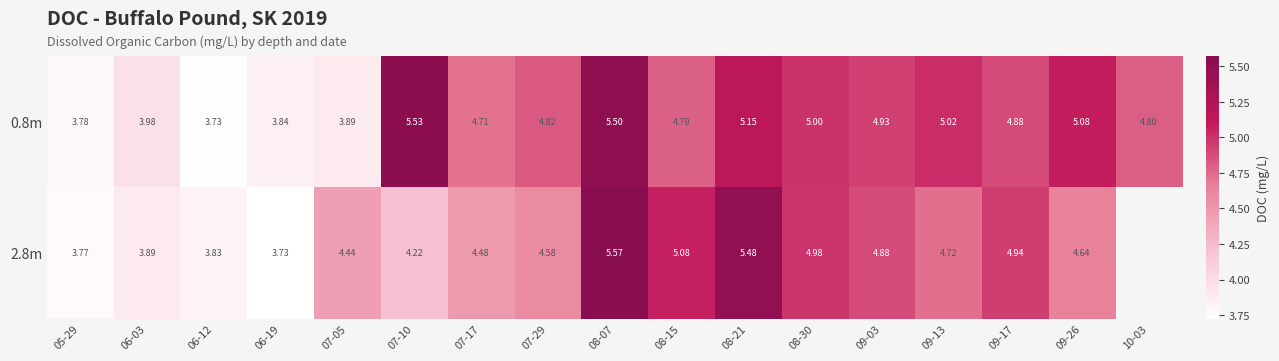

Is the value of 0.8m at 10-03 greater than the value of 2.8m at 09-03?

No